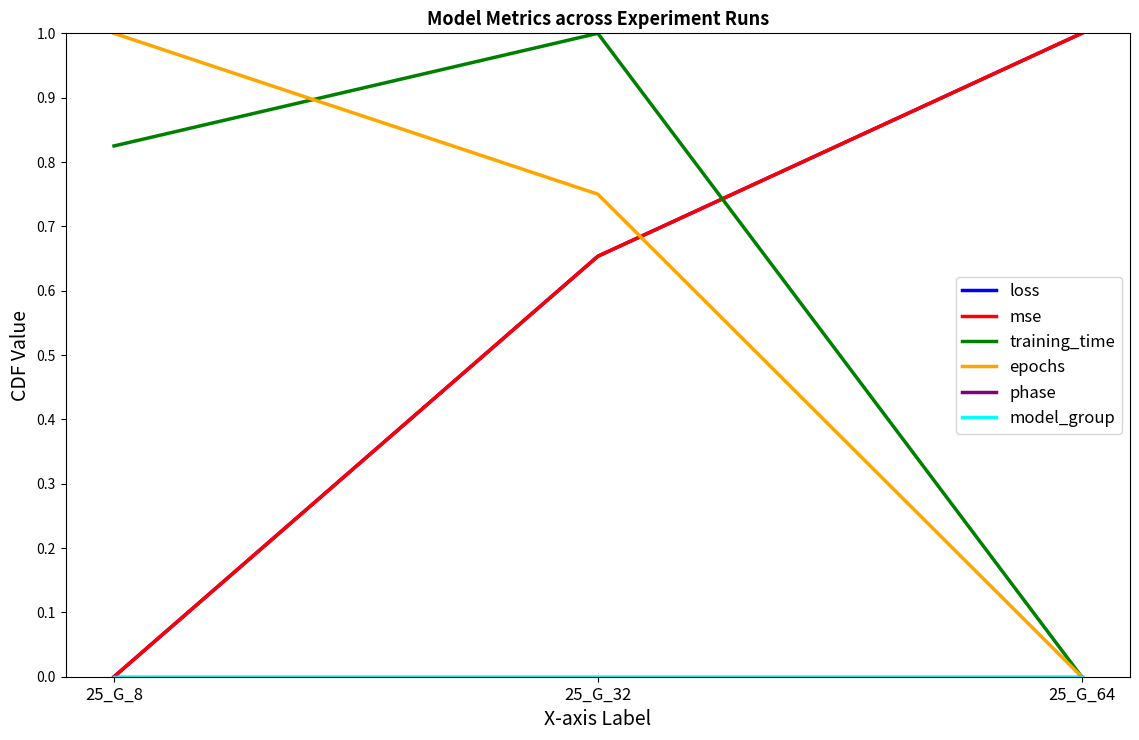

At how many categories does at least one series exceed 0?

3